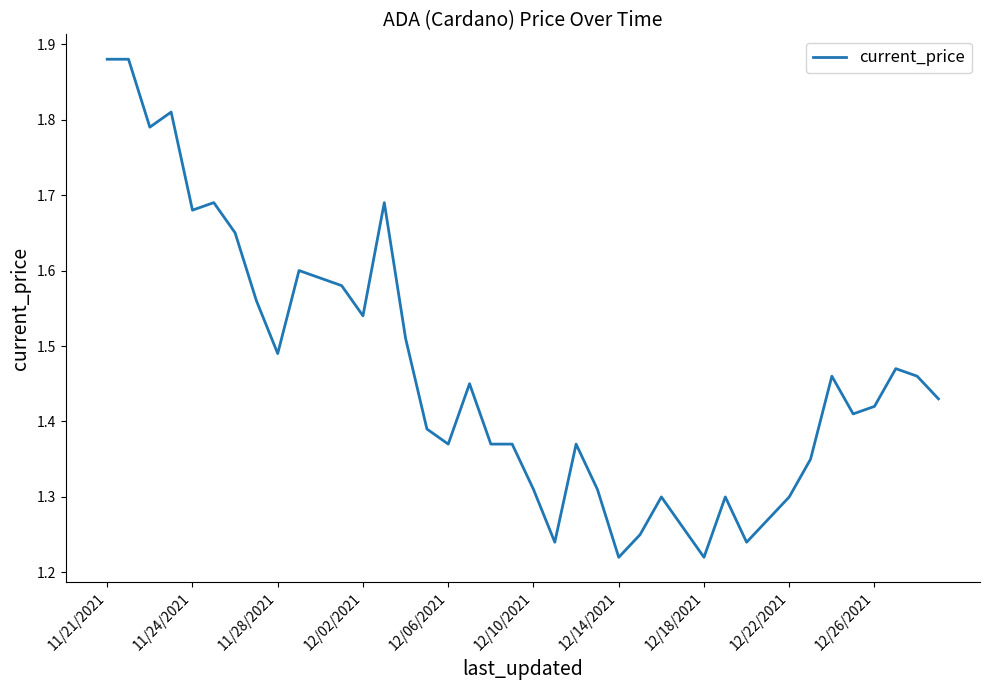

What is the difference between the maximum and minimum values?

0.7